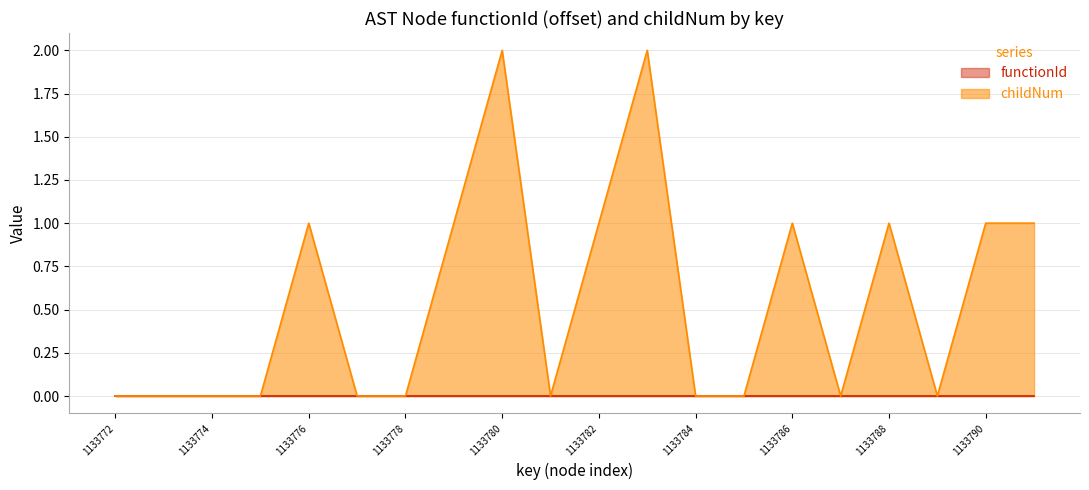

Rank the categories by value from lowest to highest.

1133772, 1133773, 1133774, 1133775, 1133777, 1133778, 1133781, 1133784, 1133785, 1133787, 1133789, 1133776, 1133779, 1133782, 1133786, 1133788, 1133790, 1133791, 1133780, 1133783